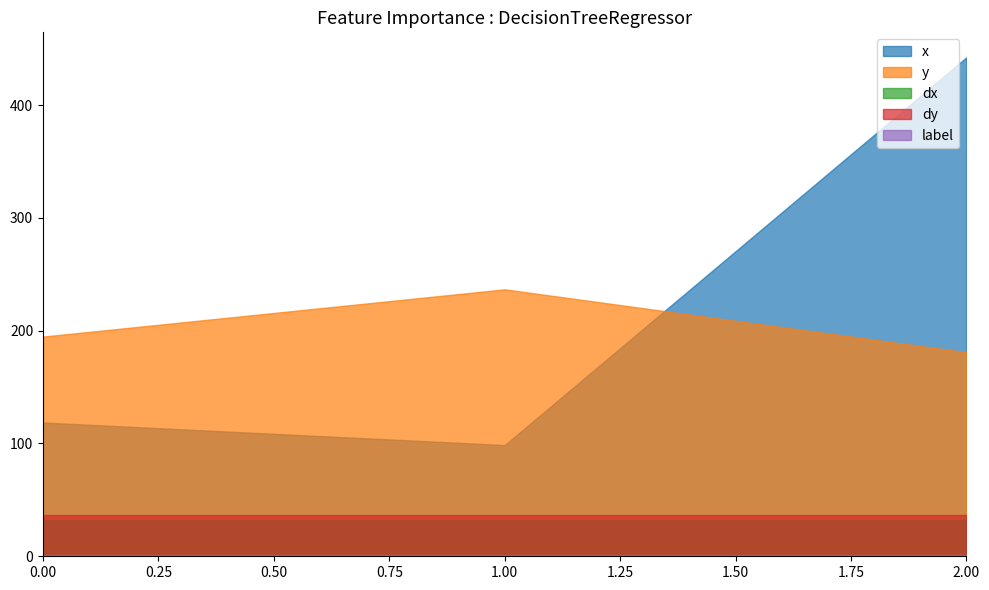

What is the sum of the x values at 1 and 2?

541.0